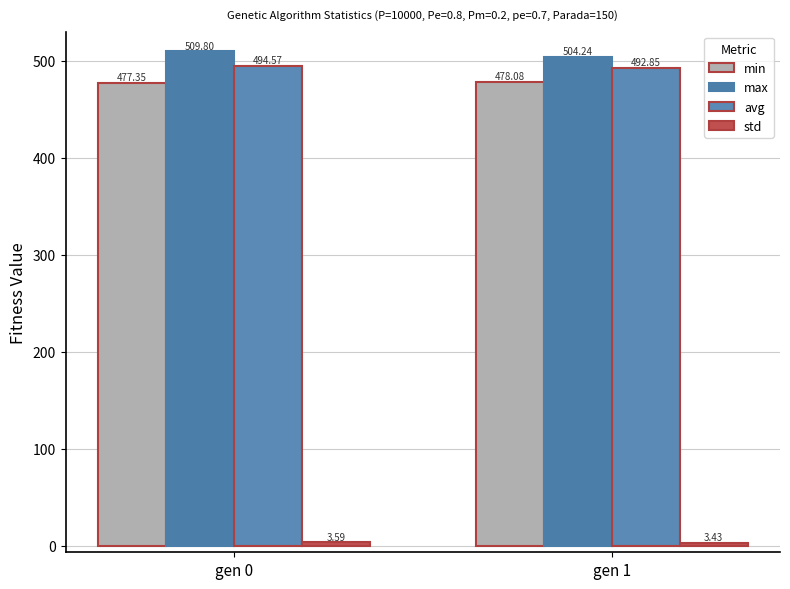

What is the value of the std bar at the 1st from the left?

3.6